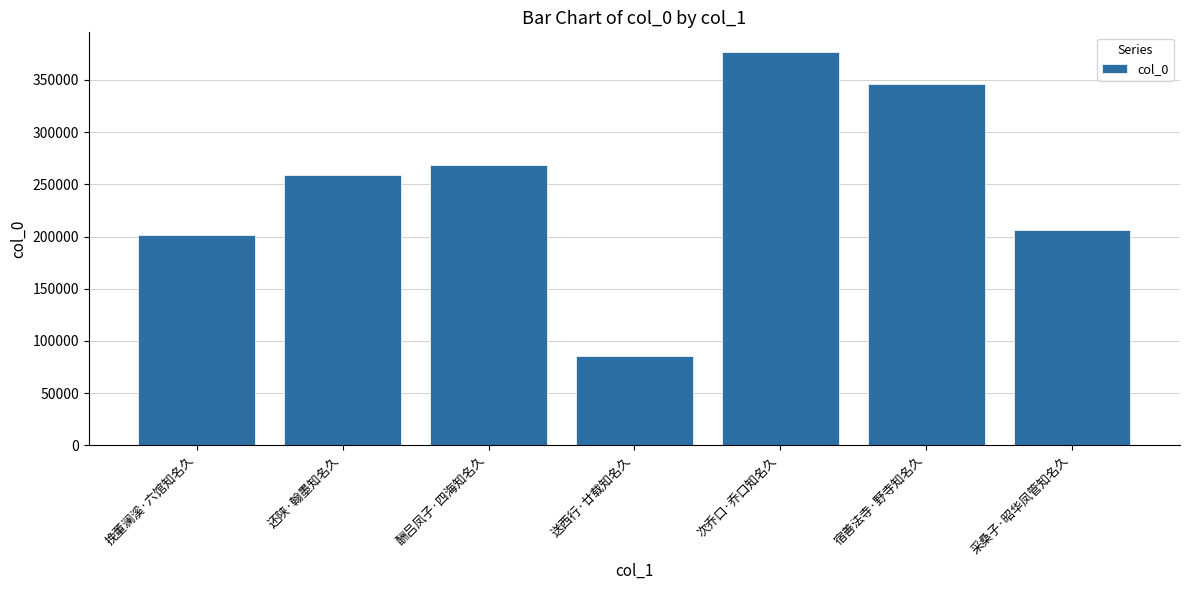

Reading left to right, what are all the values shown in this chart?

挽董澜溪·六馆知名久=201811	还陕·翰墨知名久=258776	酬吕凤子·四海知名久=268748	送西行·廿载知名久=85719	次乔口·乔口知名久=376835	宿善法寺·野寺知名久=345912	采桑子·昭华凤管知名久=205891